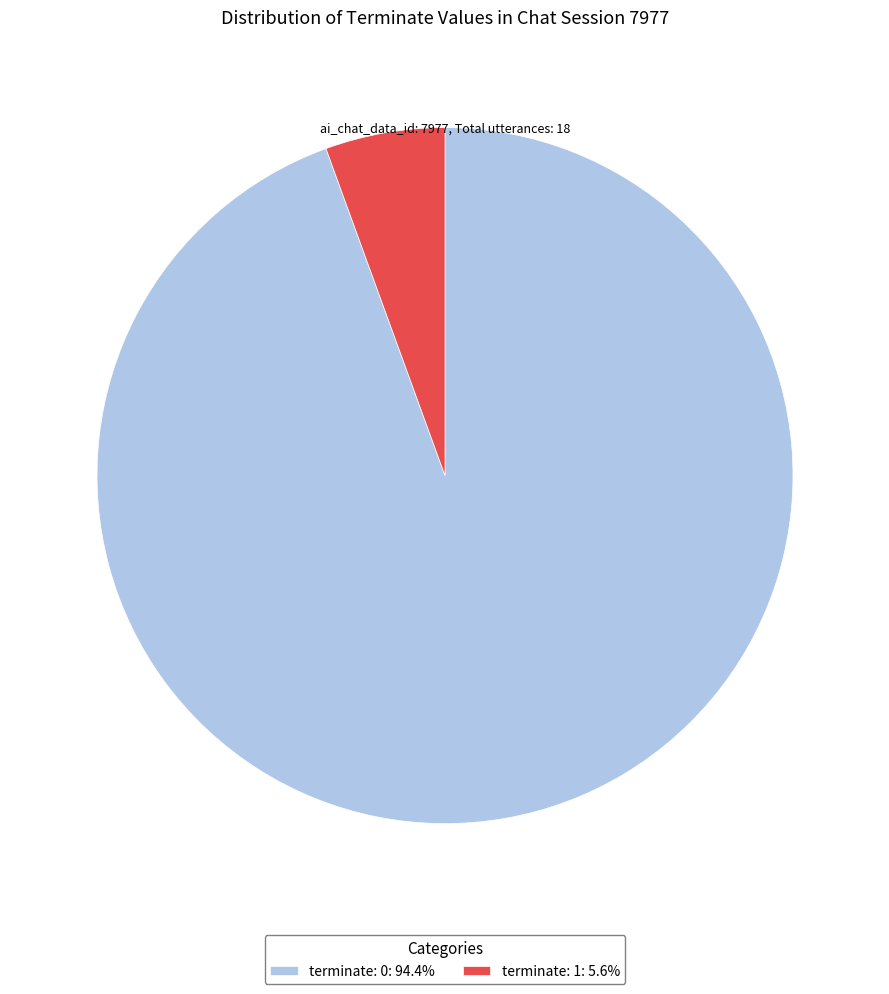

What is the smallest slice in the pie chart?

terminate: 1